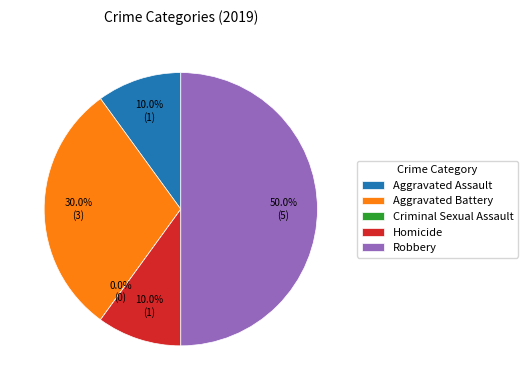

Combined, what portion of the pie is Robbery and Criminal Sexual Assault?

50.0%